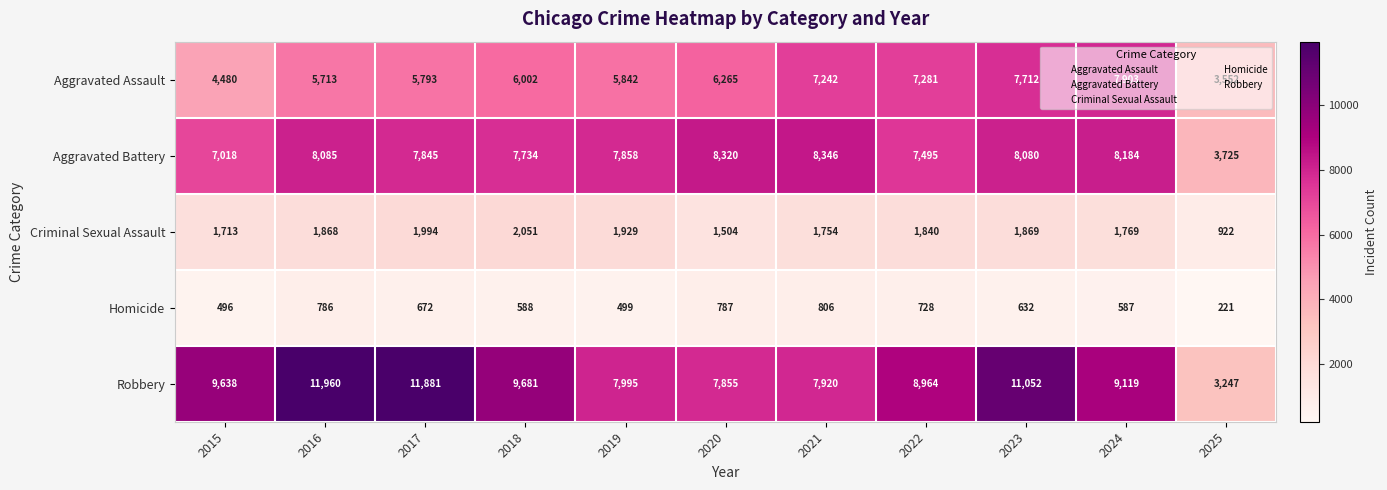

The Aggravated Battery series shows 2964 at 2020. True or false?

False